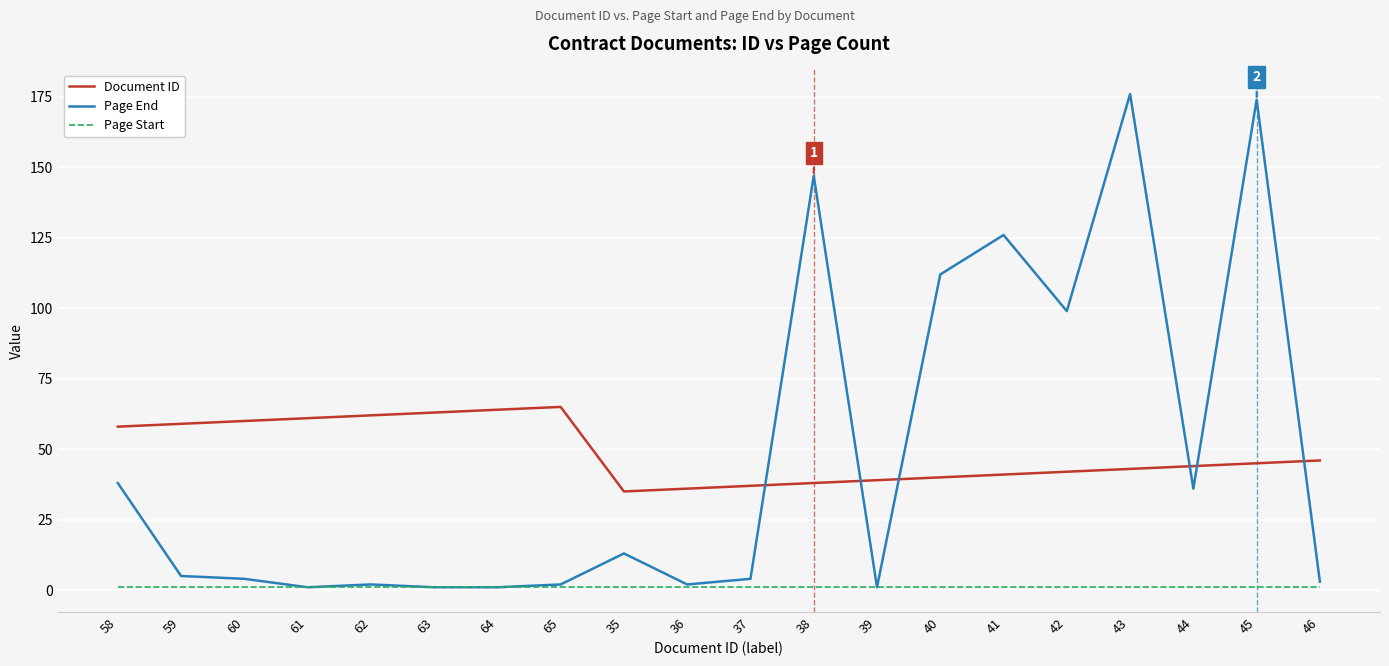

What is the maximum value shown in the chart?

176